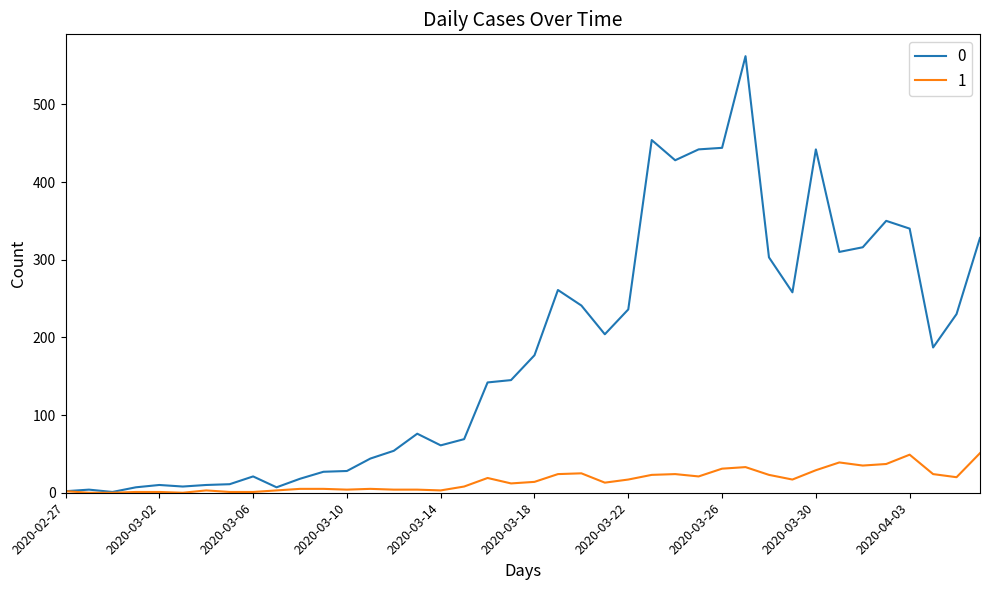

List the series in order of their overall mean, lowest first.

1, 0